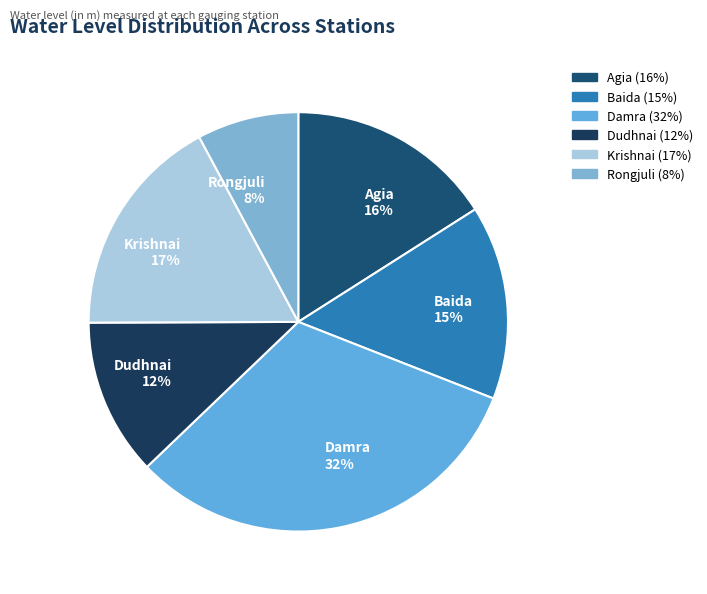

To the nearest percent, what is the difference between the Baida and Damra slice percentages?

17%